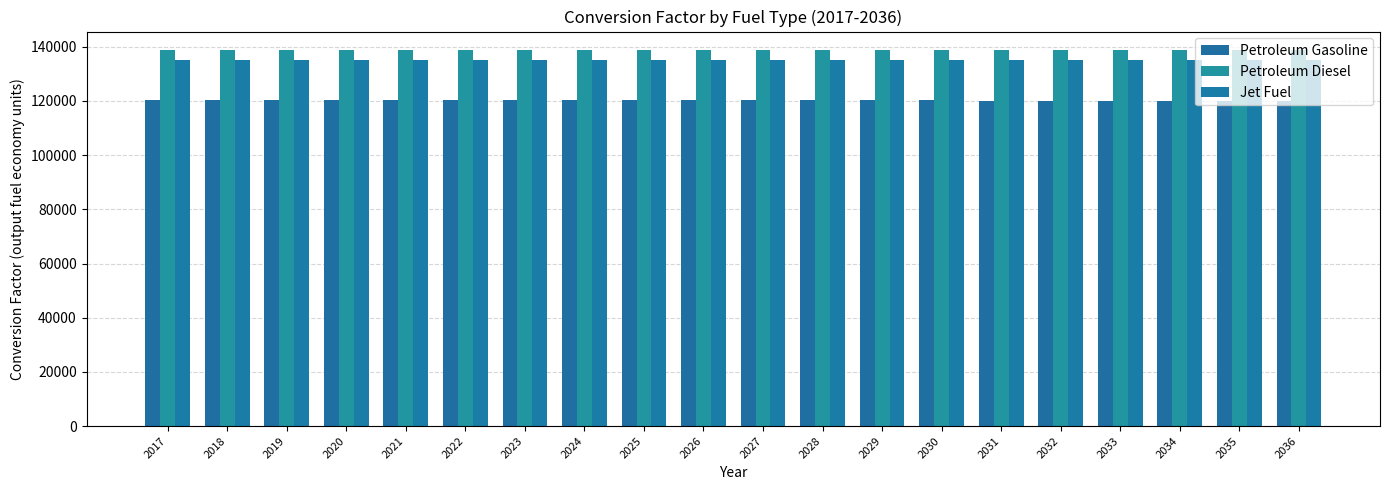

How many categories are shown in the chart?

20